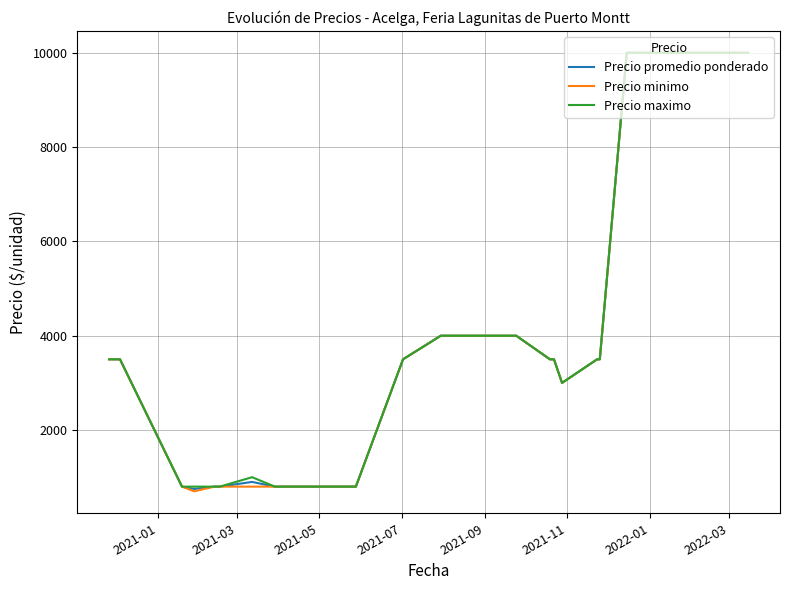

What is the minimum value for Precio maximo?

800